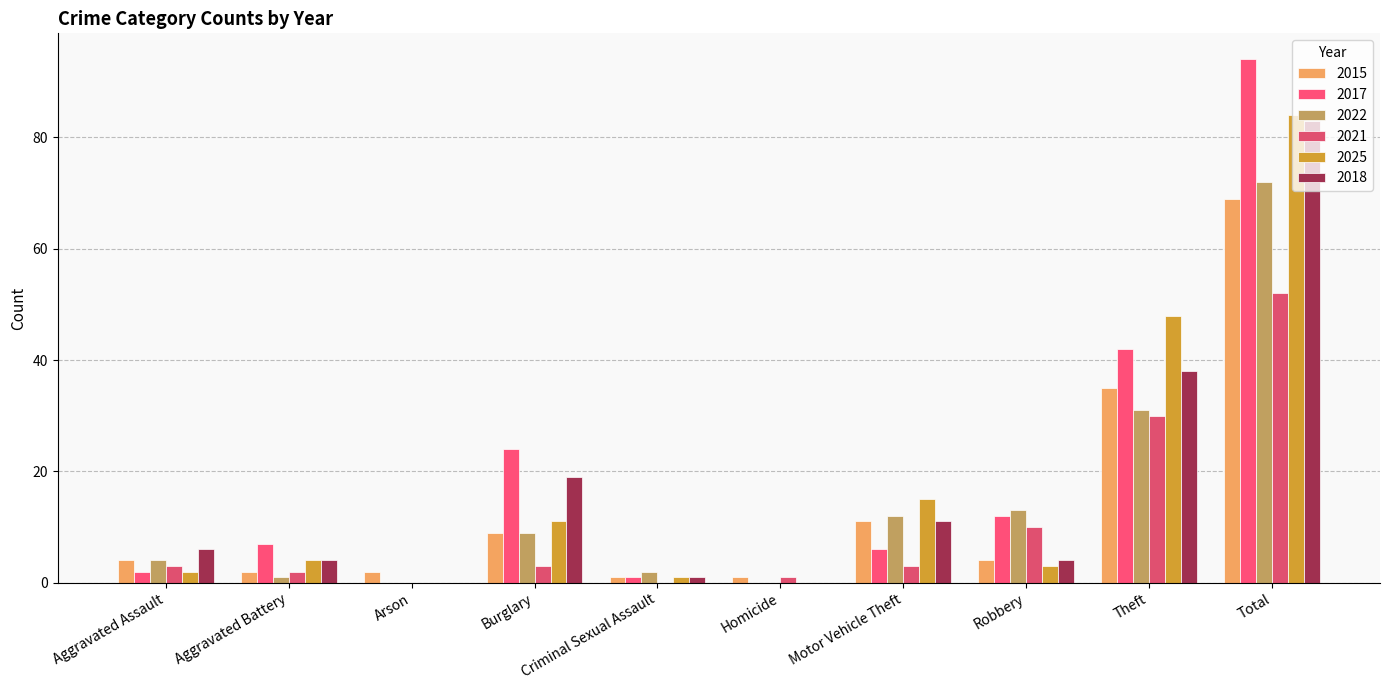

What is the label of the 10th bar from the left?

Total